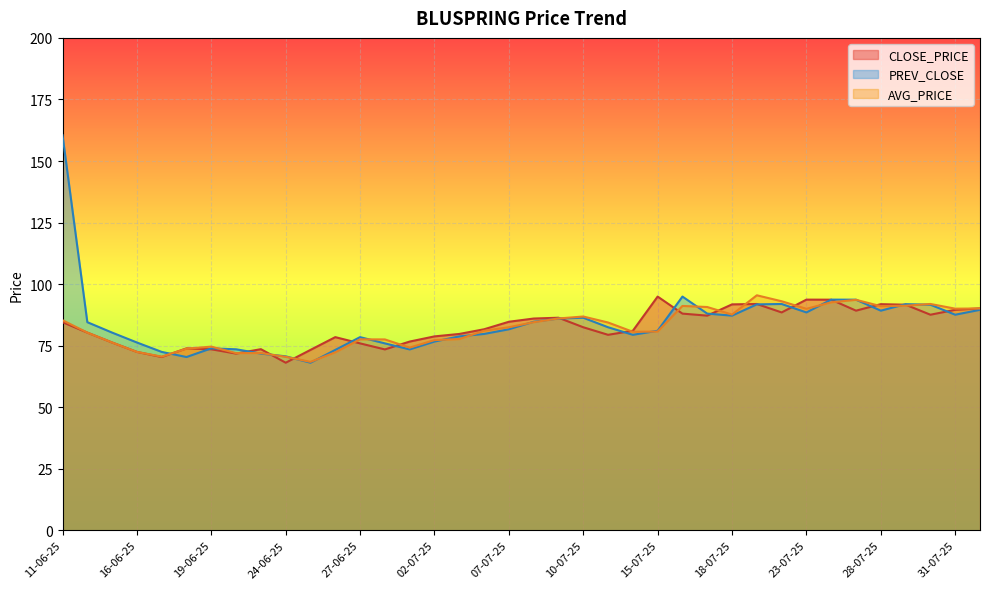

At which category is the sum across all series the highest?

11-06-25